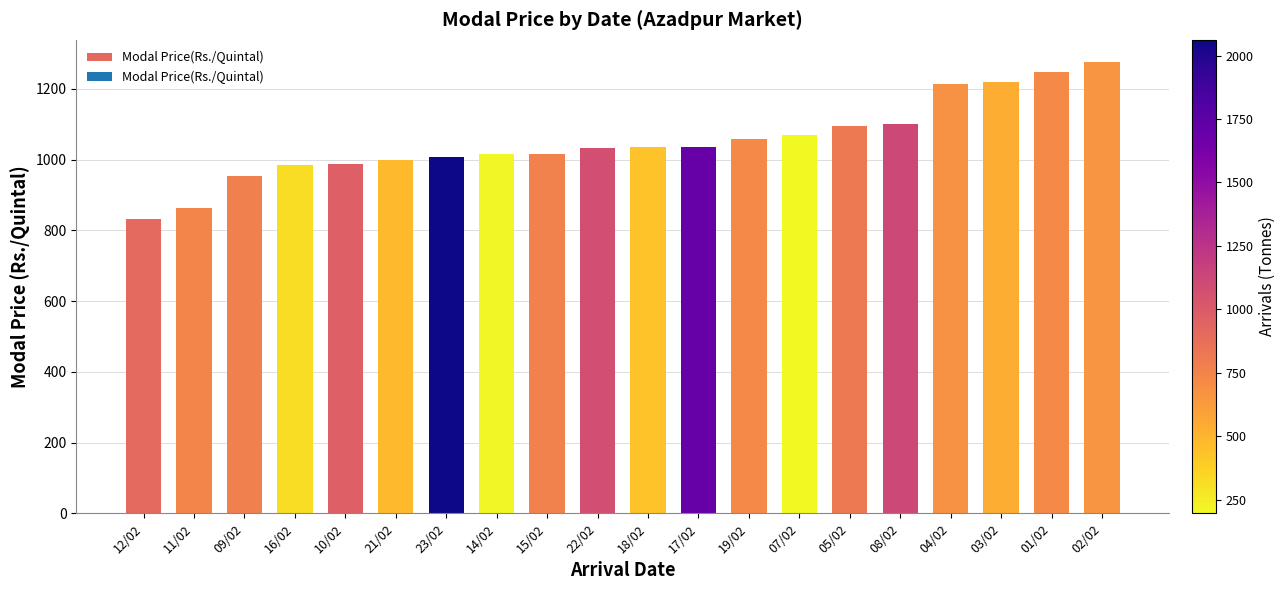

Read the value at 01/02.

1248